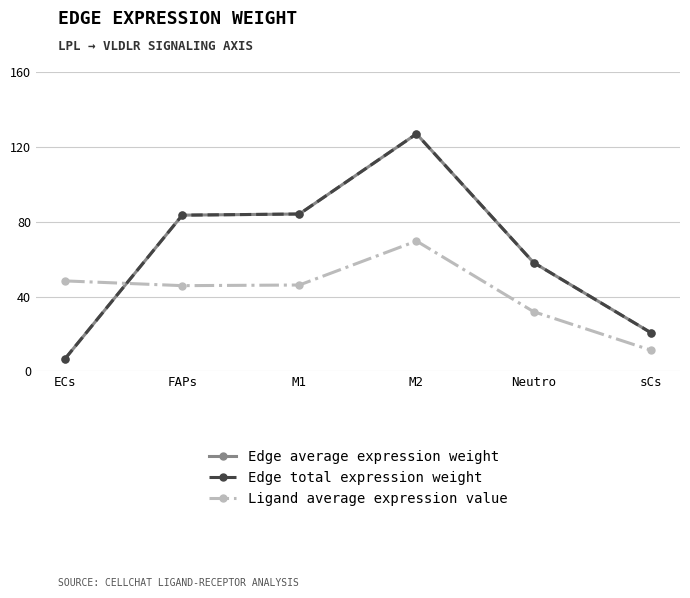

What is the difference between the Edge total expression weight values at sCs and M1?

63.4